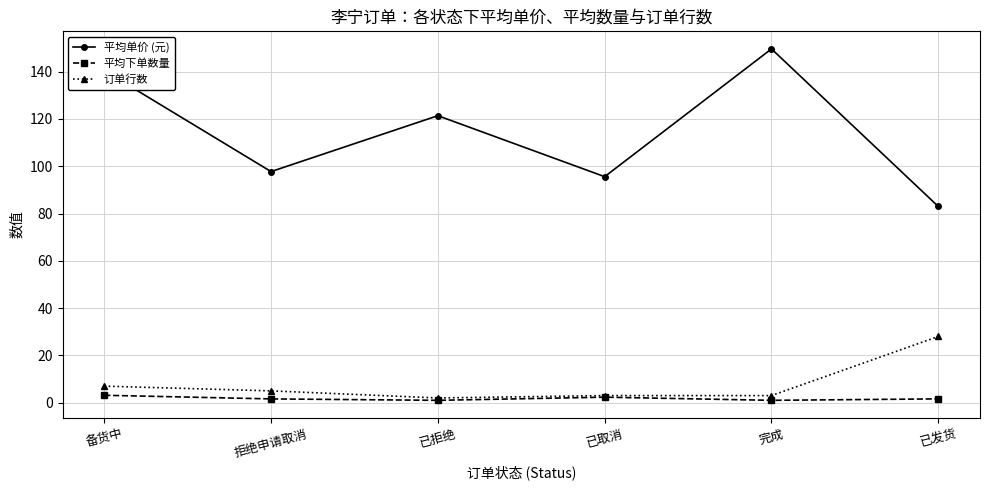

What position from the right is 备货中?

6